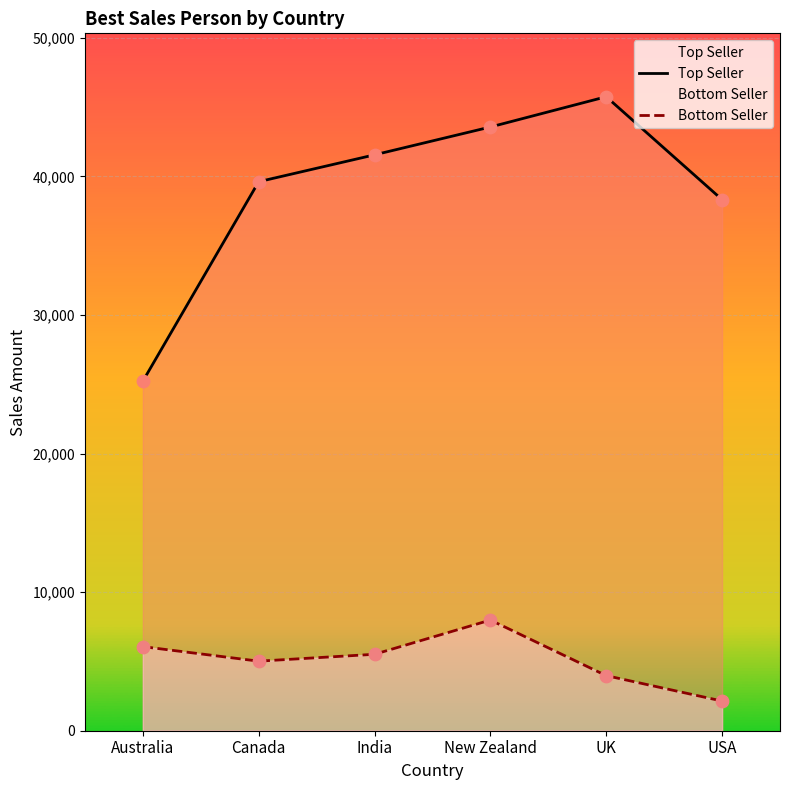

What are all the series names shown in the legend?

Top Seller, Bottom Seller